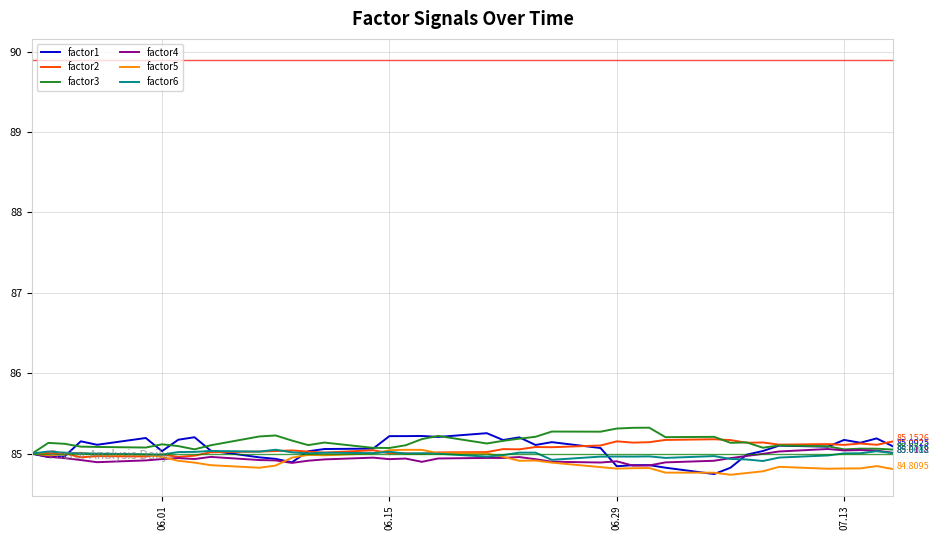

After their last crossing, which series has the higher values: factor5 or factor1?

factor1